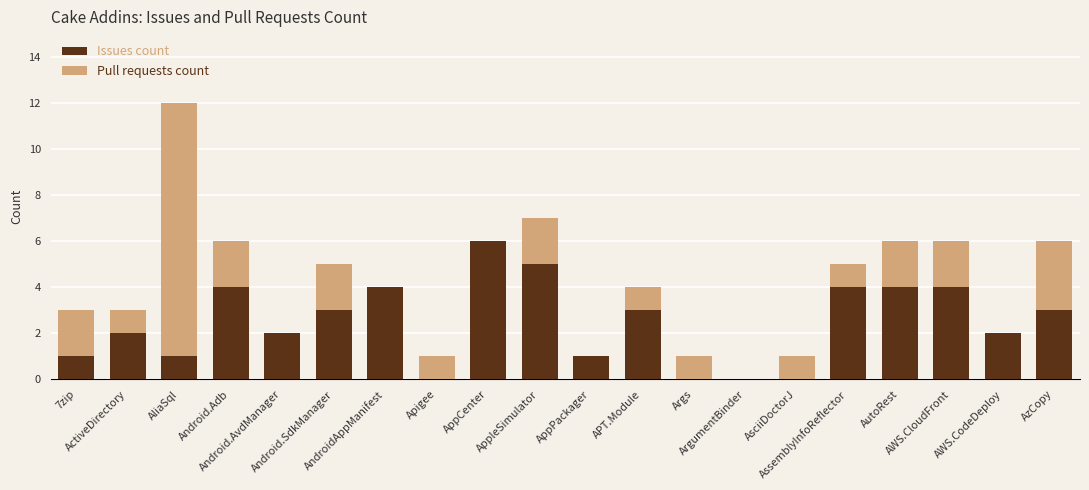

What is the maximum value for Issues count?

6